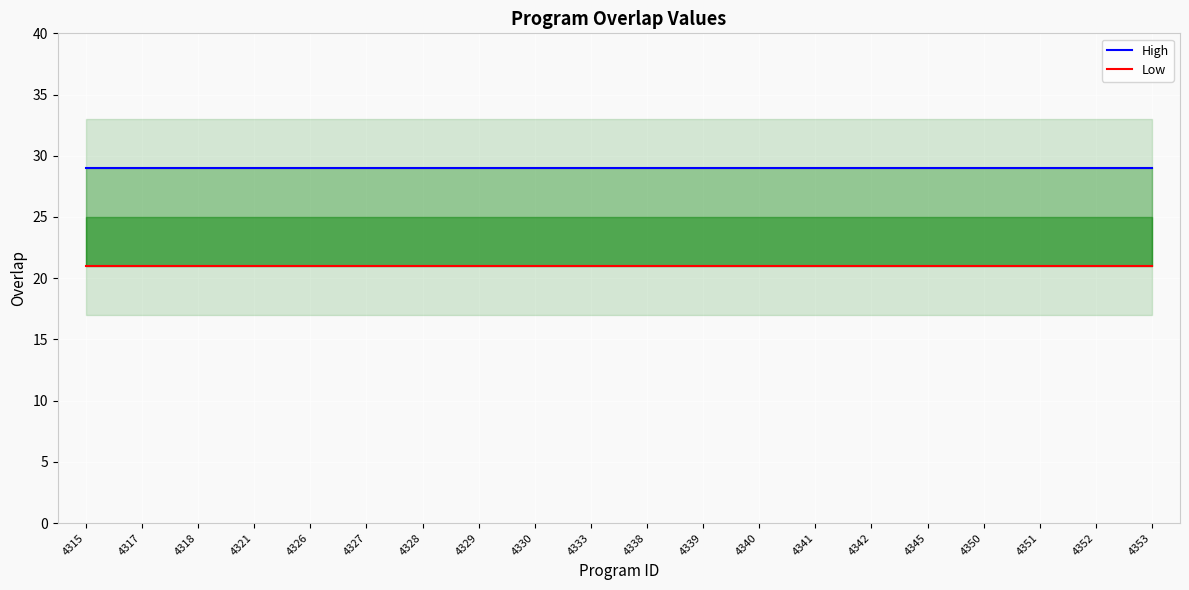

Where is High nearest to the value 29?

4315